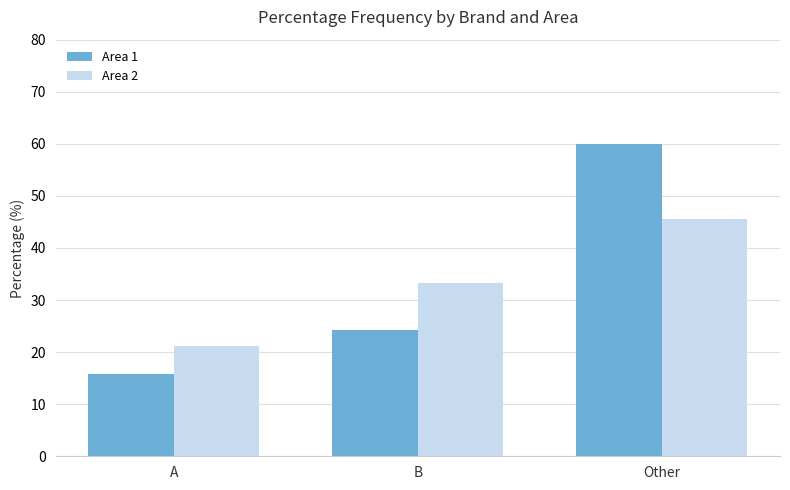

What is the difference between the highest and lowest values at A?

5.4